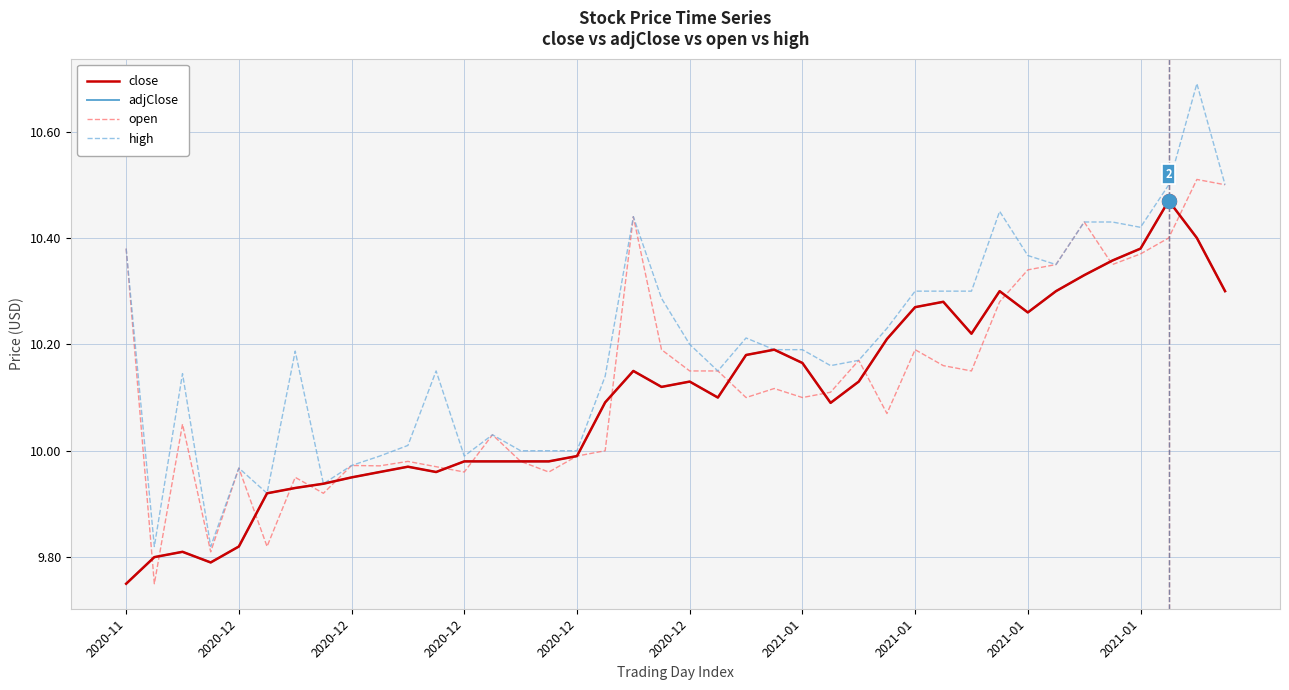

True or false: close has more than 2 points higher than both neighbors.

True